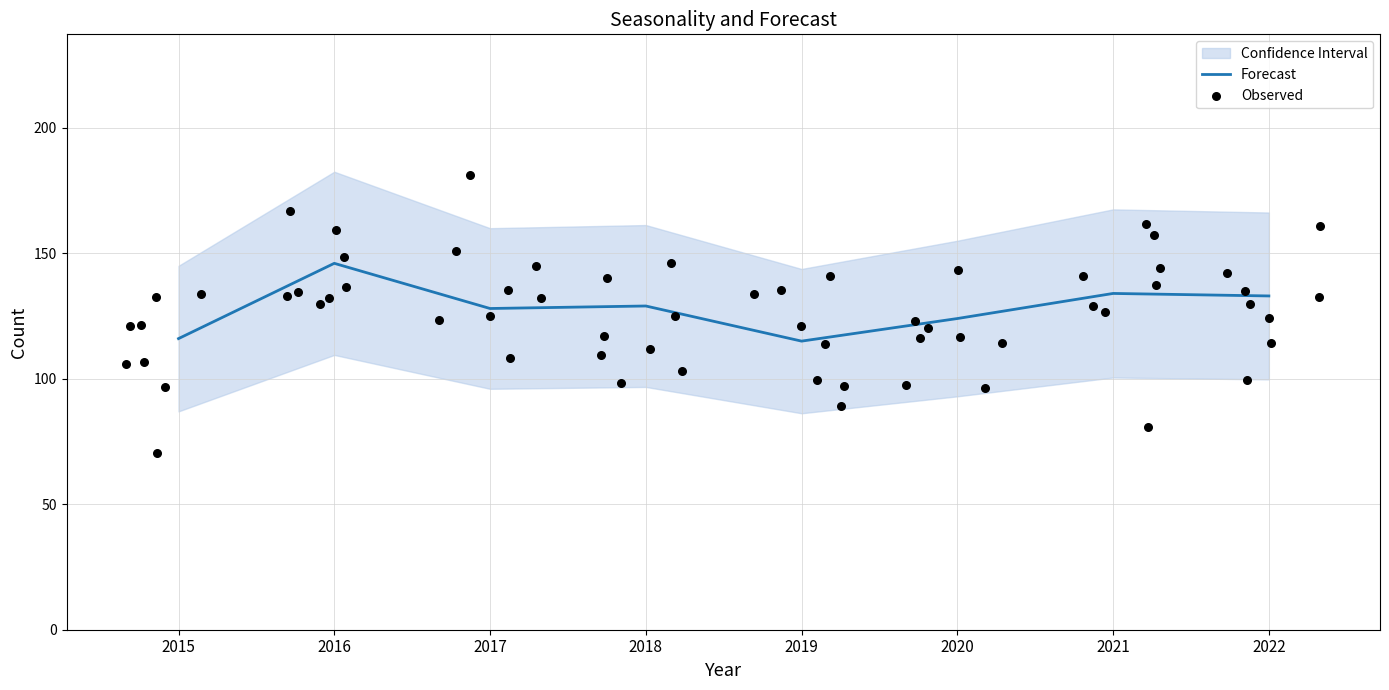

The value of Forecast at 2021 is 201. True or false?

False